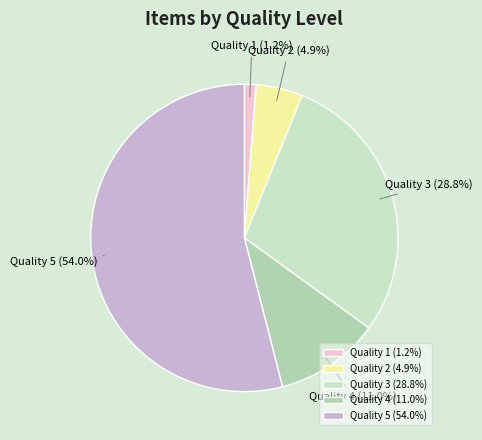

Which has a higher value, Quality 1 or Quality 4?

Quality 4